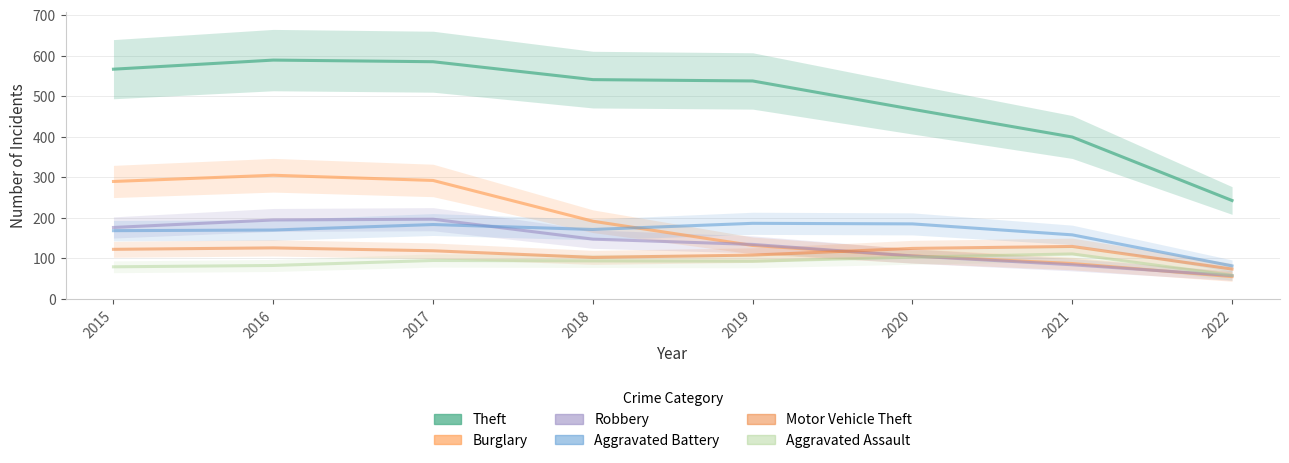

True or false: Robbery has a value of 270.5 at 2017.

False